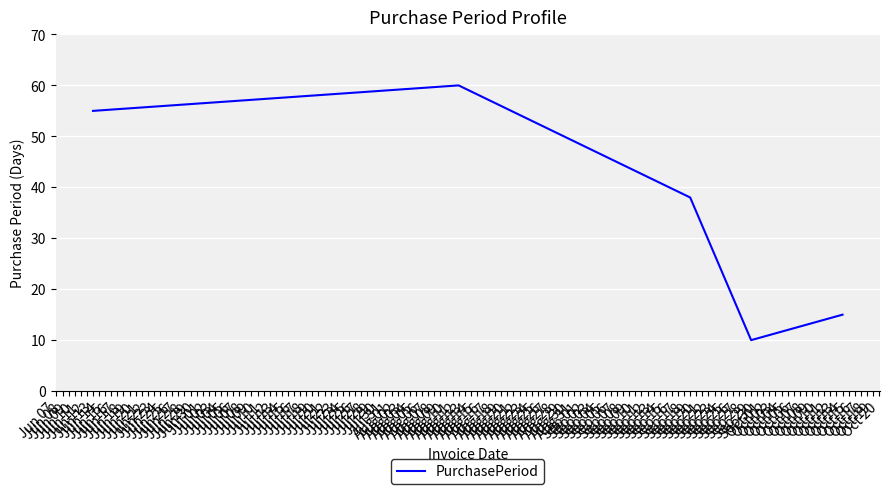

What is the average value?

36